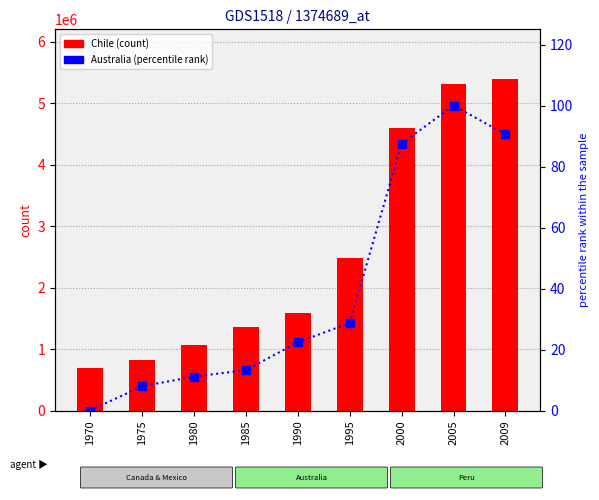

At how many categories does at least one series exceed 530368?

9